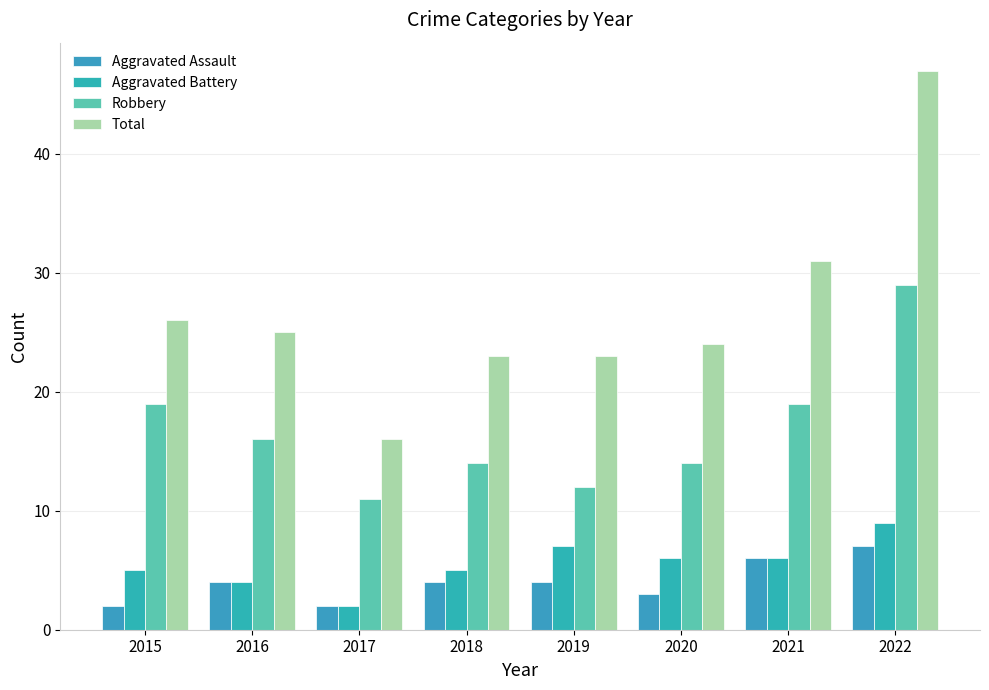

What value does the Aggravated Battery series have at 2022?

9